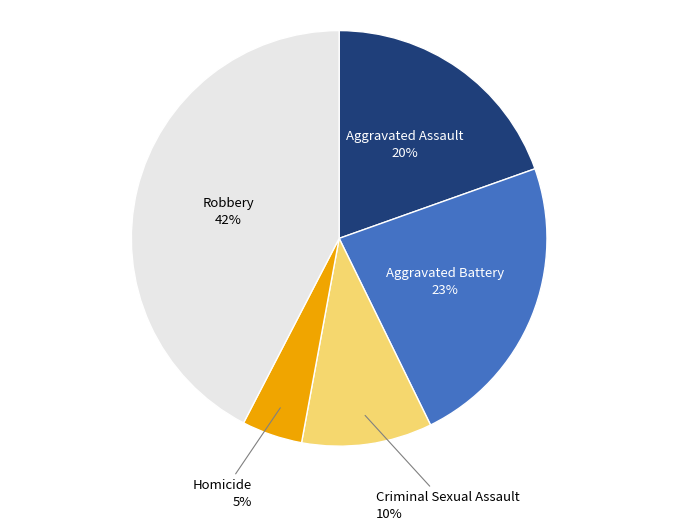

Is Homicide the majority of the pie?

No